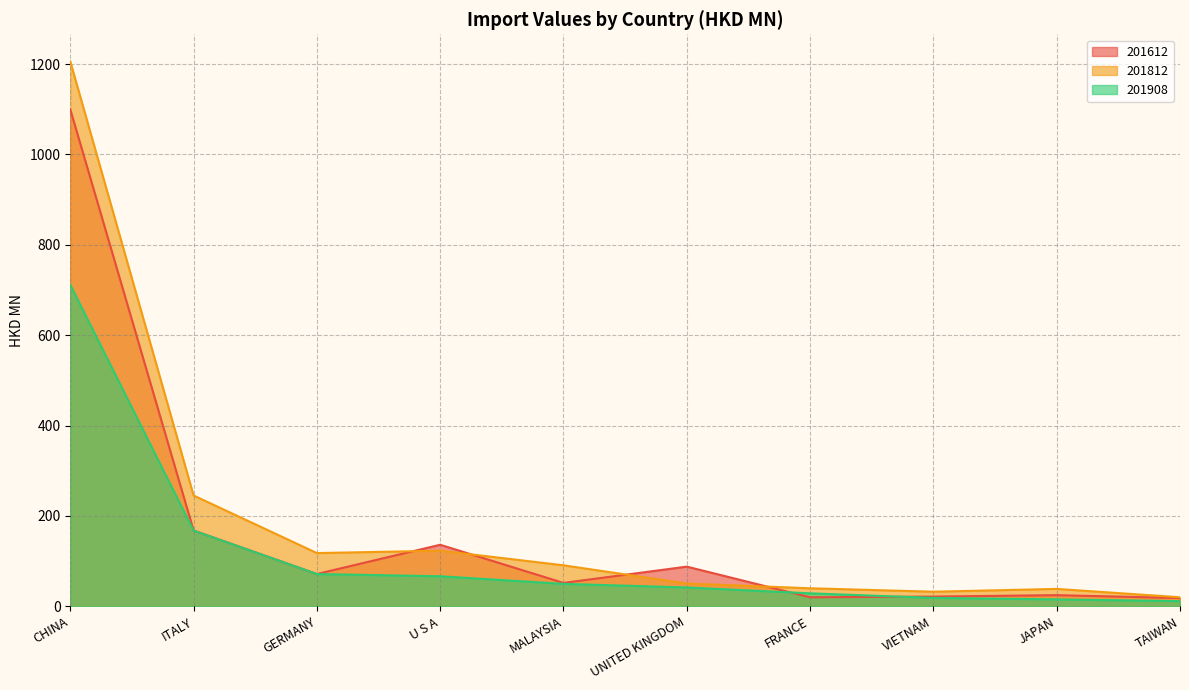

Between ITALY and JAPAN, which series saw the biggest shift?

201812